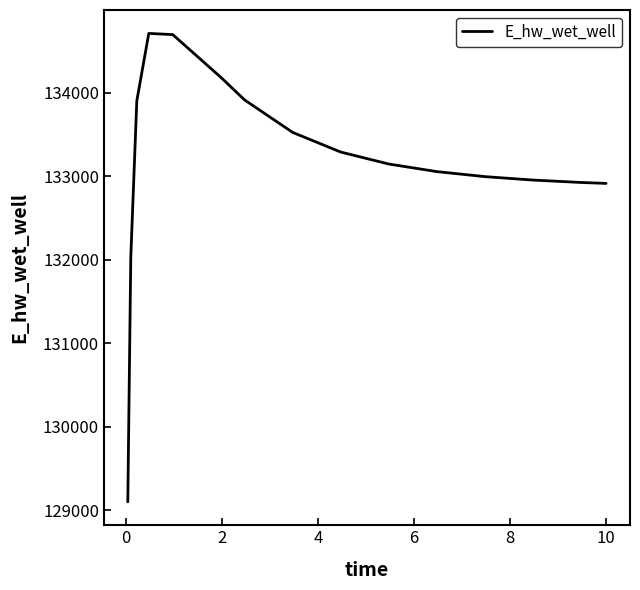

How many lines are shown in the chart?

1